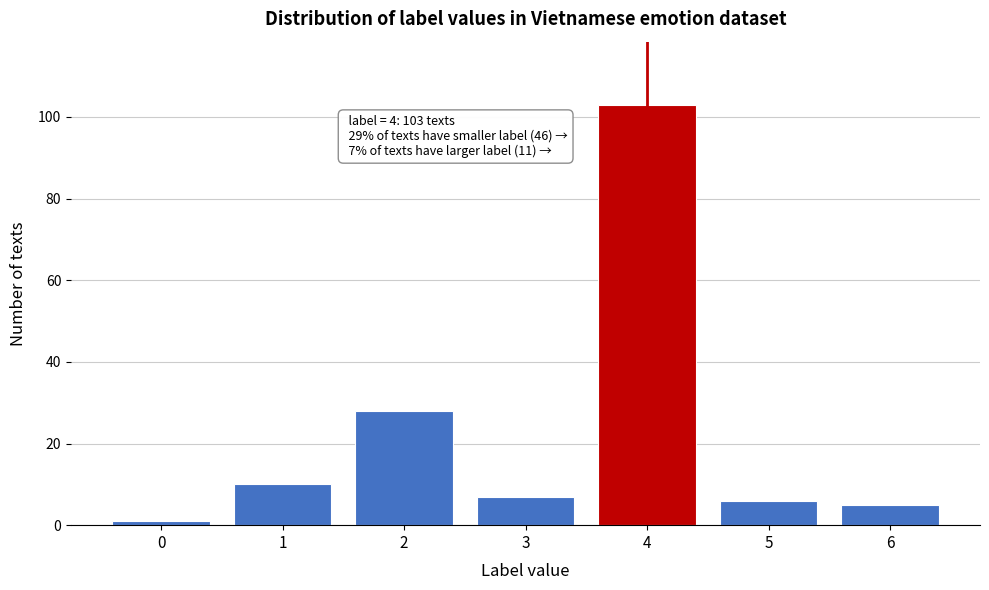

Reading left to right, what are all the values shown in this chart?

1	10	28	7	103	6	5